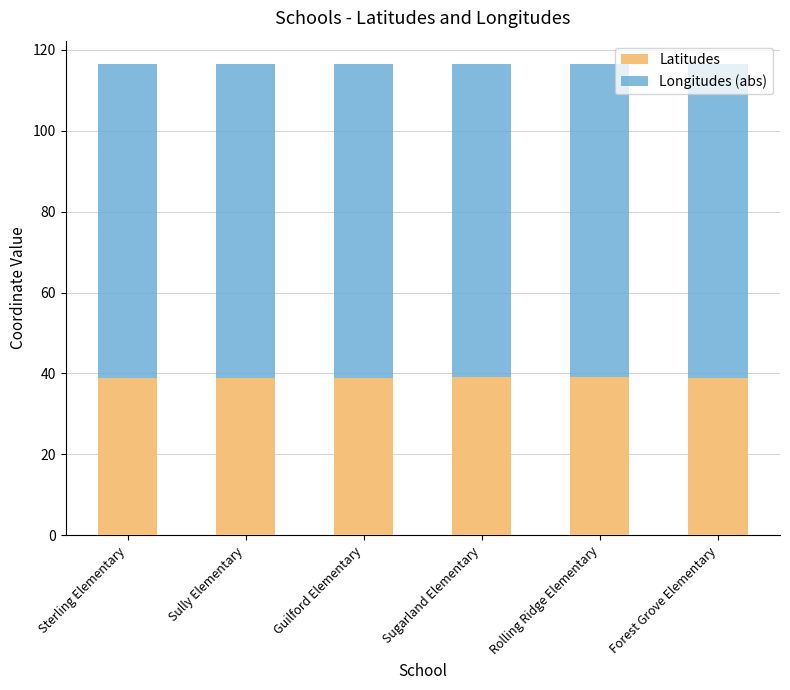

What is the total value across all series at Sterling Elementary?

116.4